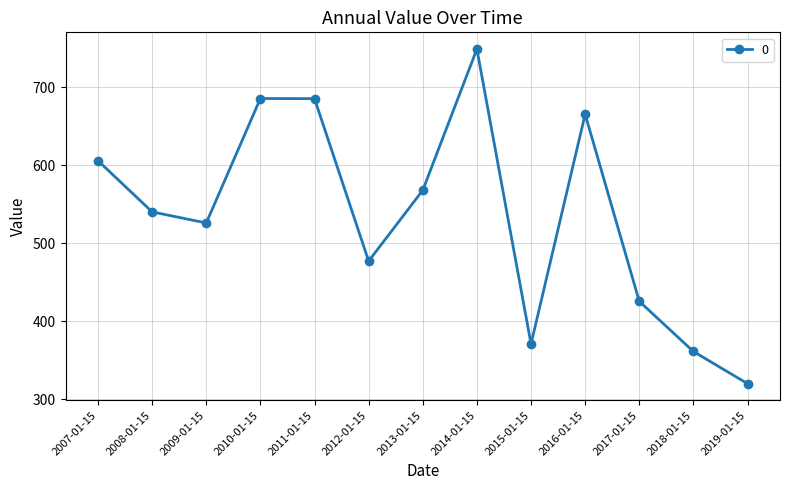

What is the label of the 5th point from the right?

2015-01-15